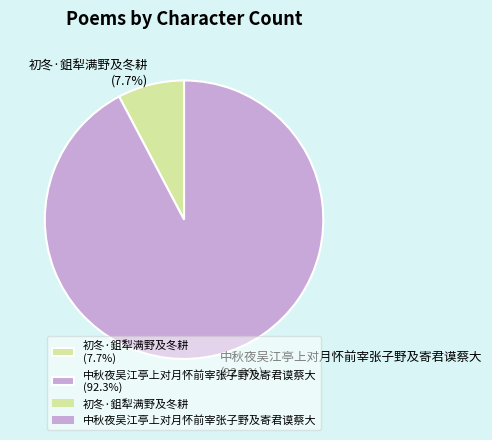

Which slice is the largest?

中秋夜吴江亭上对月怀前宰张子野及寄君谟蔡大